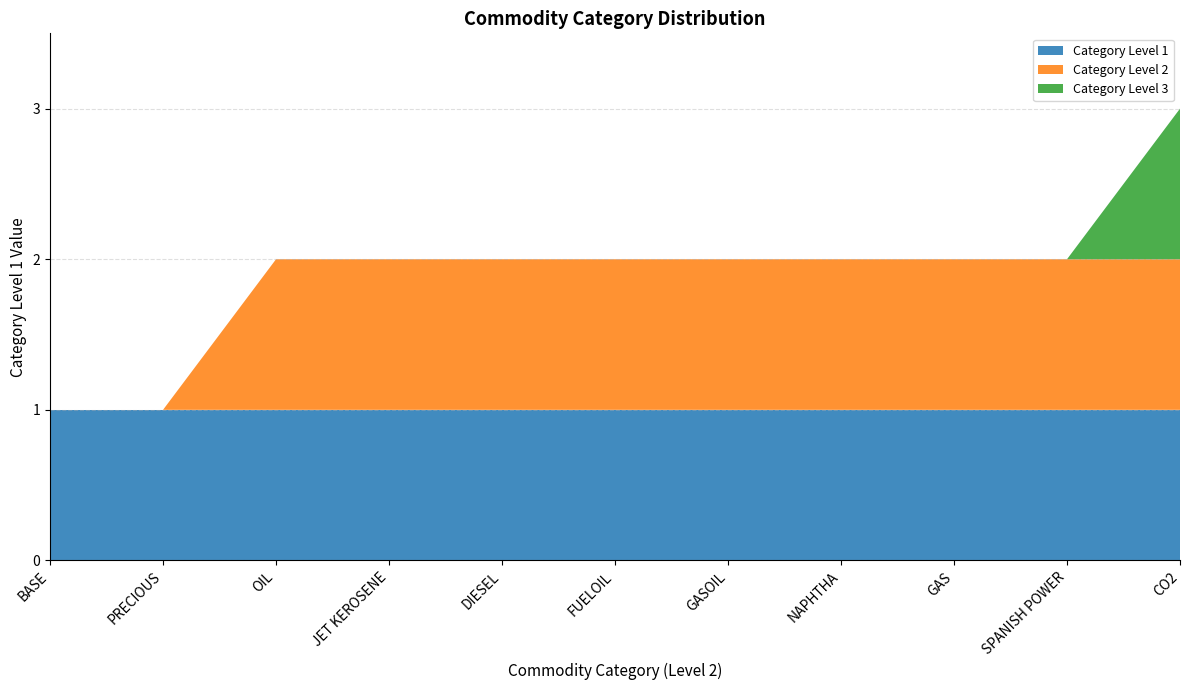

Reading left to right, transcribe all the data shown in this chart.

BASE=1	PRECIOUS=1	OIL=2	JET KEROSENE=2	DIESEL=2	FUELOIL=2	GASOIL=2	NAPHTHA=2	GAS=2	SPANISH POWER=2	CO2=3